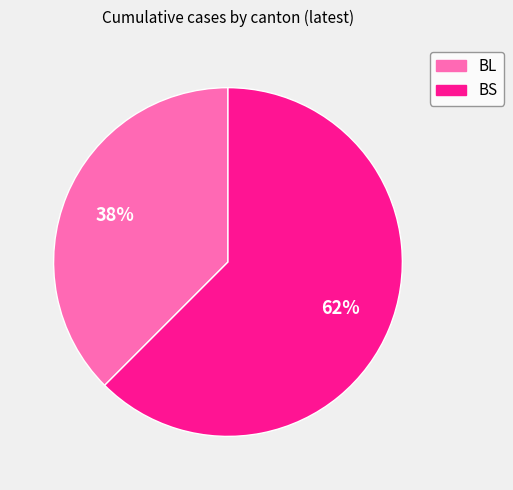

Combined, do BS and BL account for over 50%?

Yes